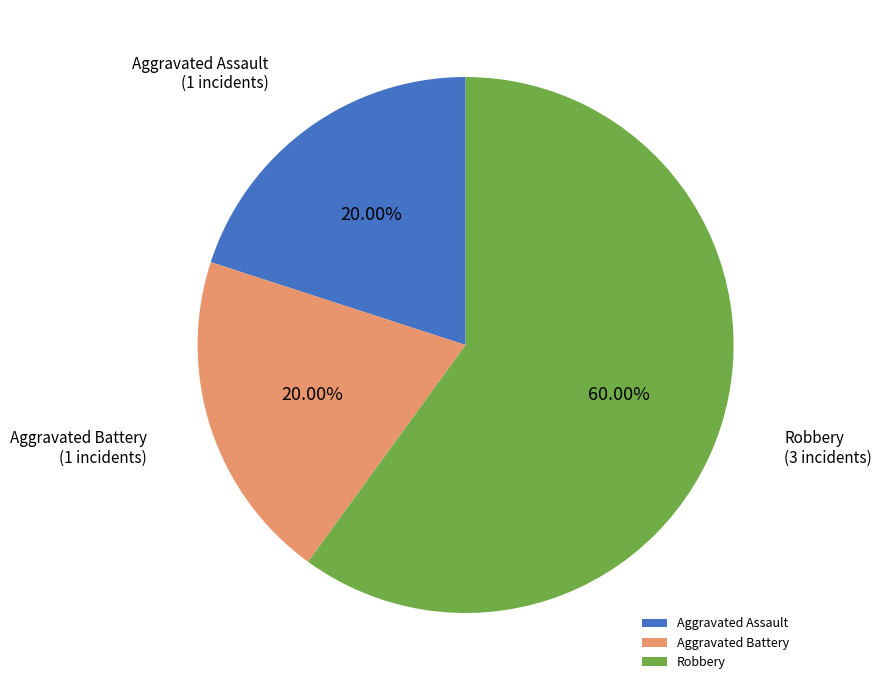

To the nearest percent, what percentage of the pie is Aggravated Battery?

20%